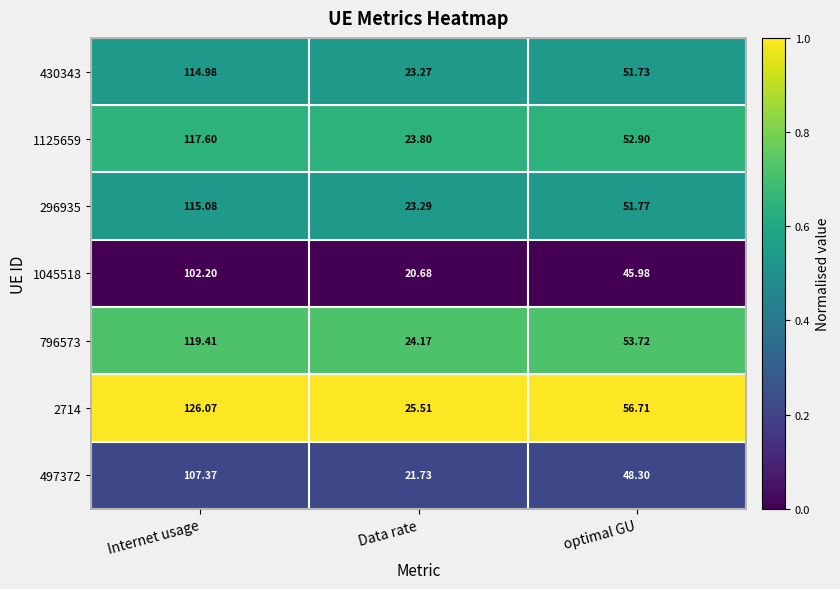

At which label does 1125659 first exceed 52?

Internet usage